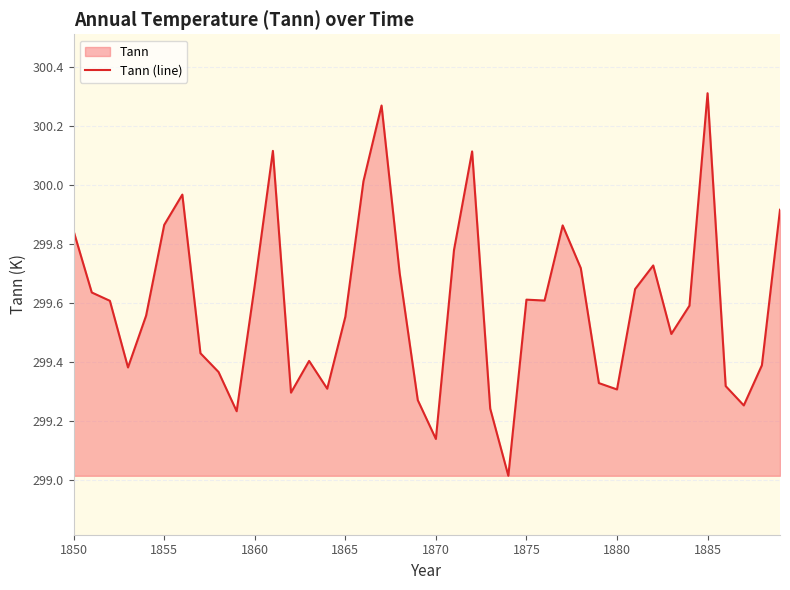

What is the difference between the maximum and minimum values?

1.3